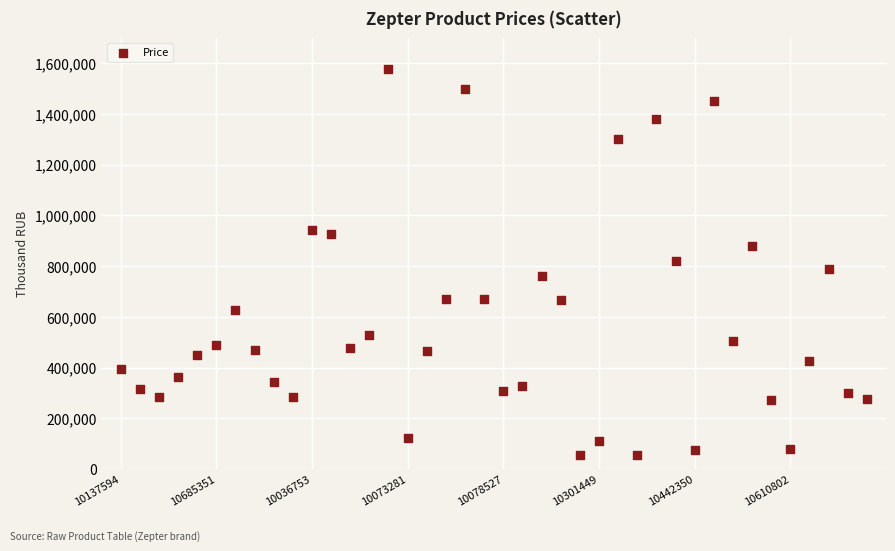

What is the range of Y values (max minus min)?

1519530